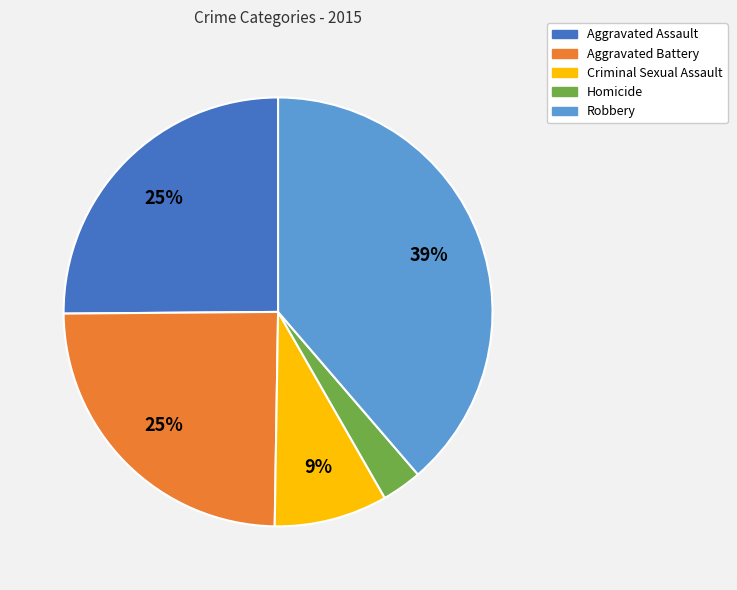

To the nearest percent, what is the combined percentage of Aggravated Battery and Aggravated Assault?

50%